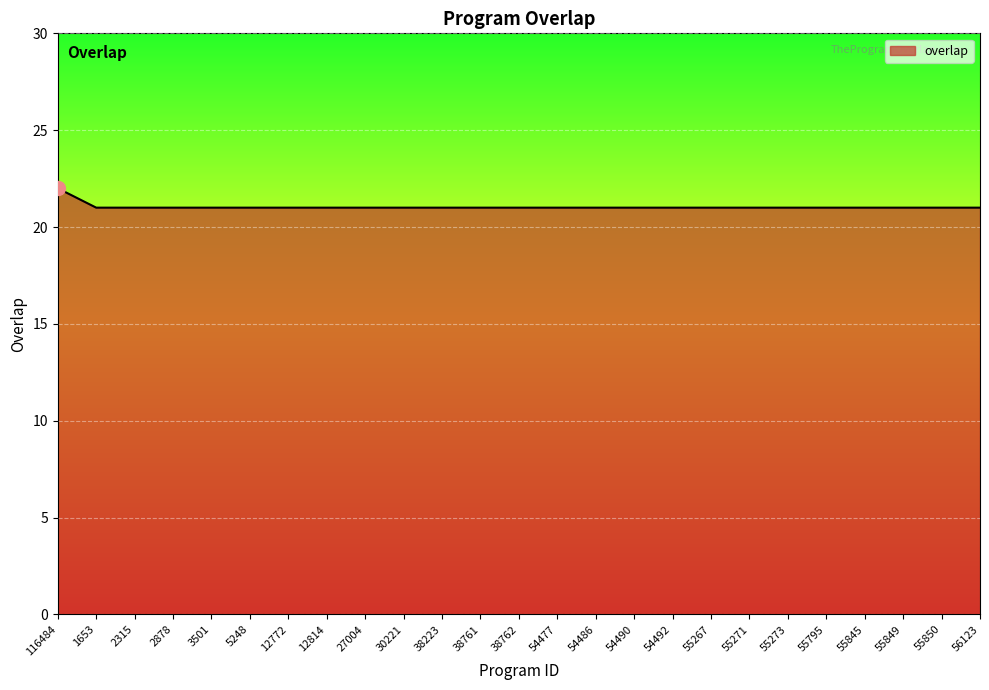

At which category does the chart reach its peak across all series?

116484